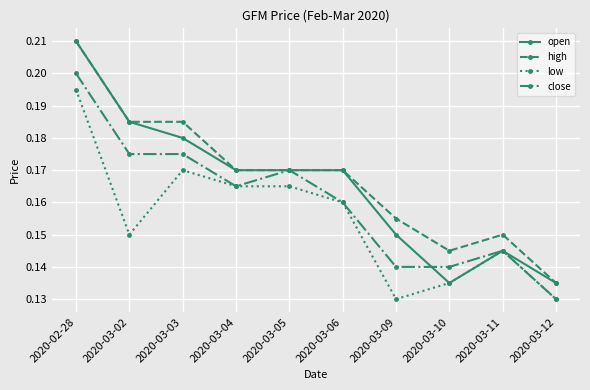

True or false: low and high intersect in this chart.

False